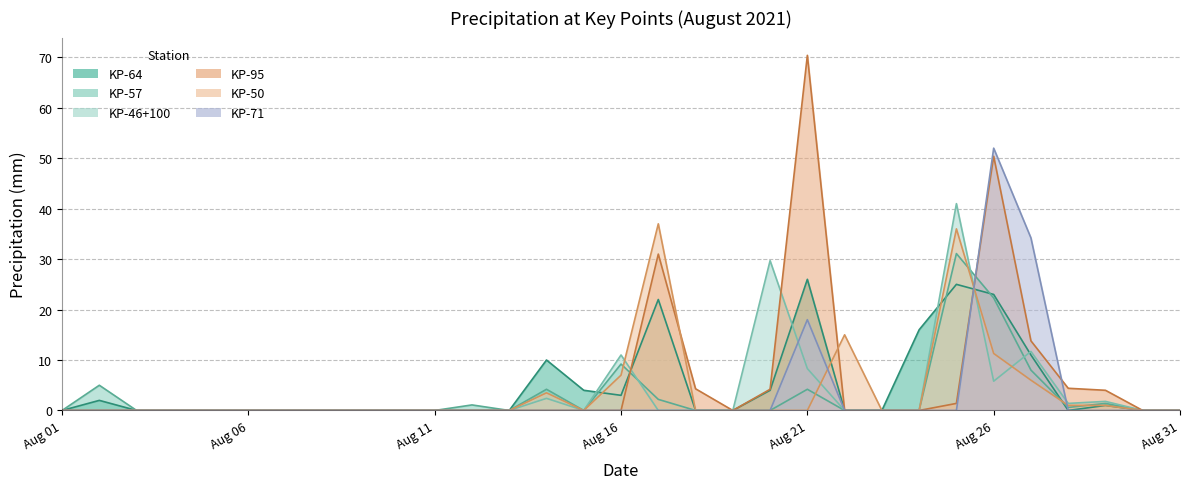

Which category has the lowest value in the KP-95 series?

Aug 01